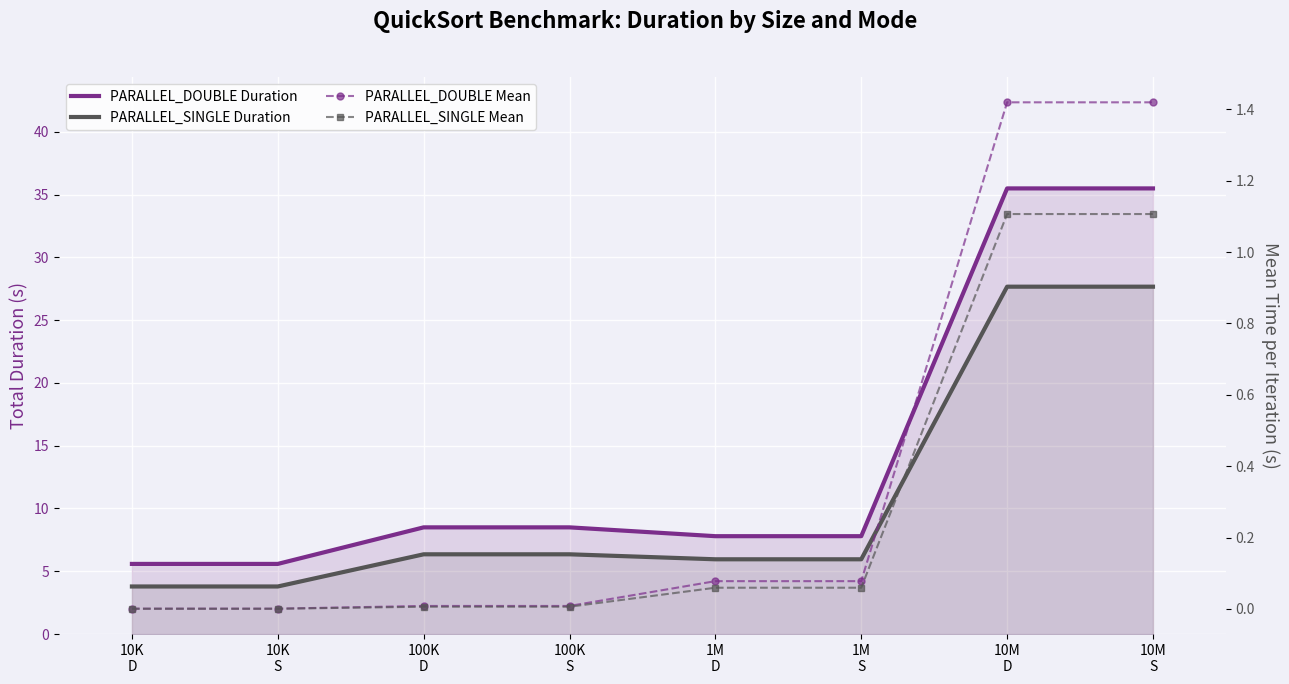

What is the label of the 7th point from the right?

10K
S